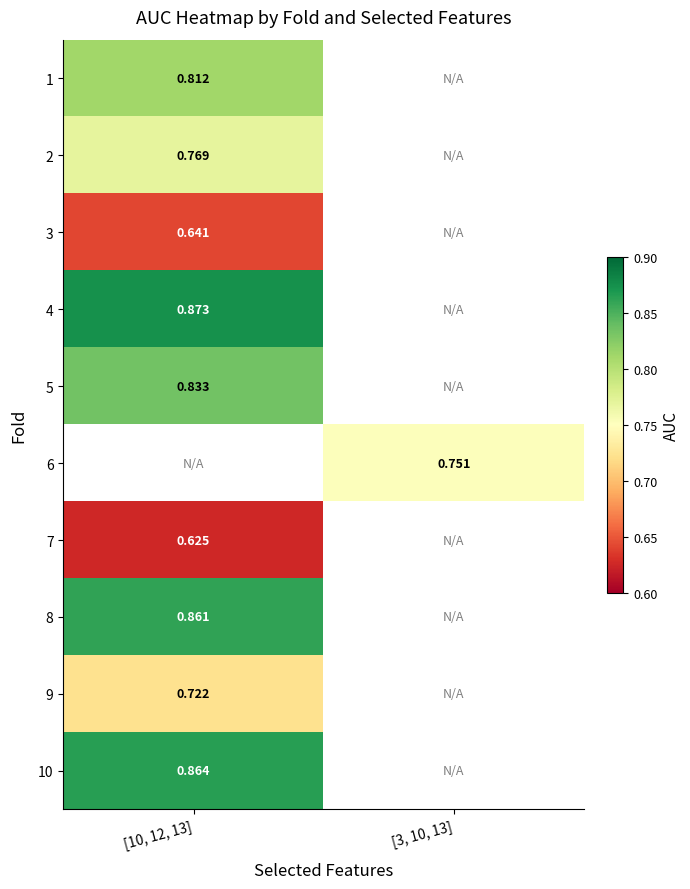

Which has a higher value, [3, 10, 13] or [10, 12, 13]?

[10, 12, 13]